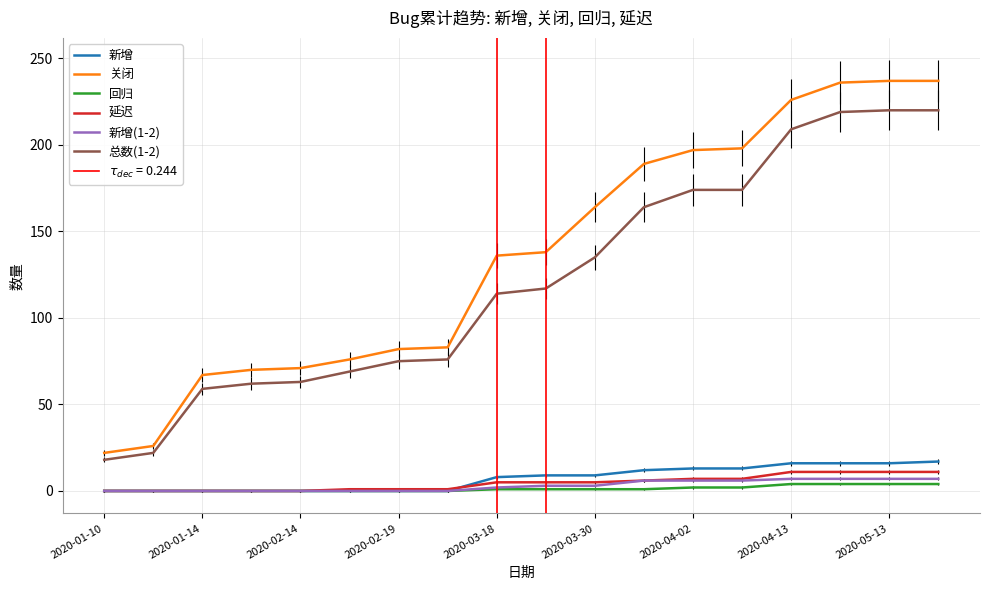

True or false: 延迟 and 新增 cross at least once.

True